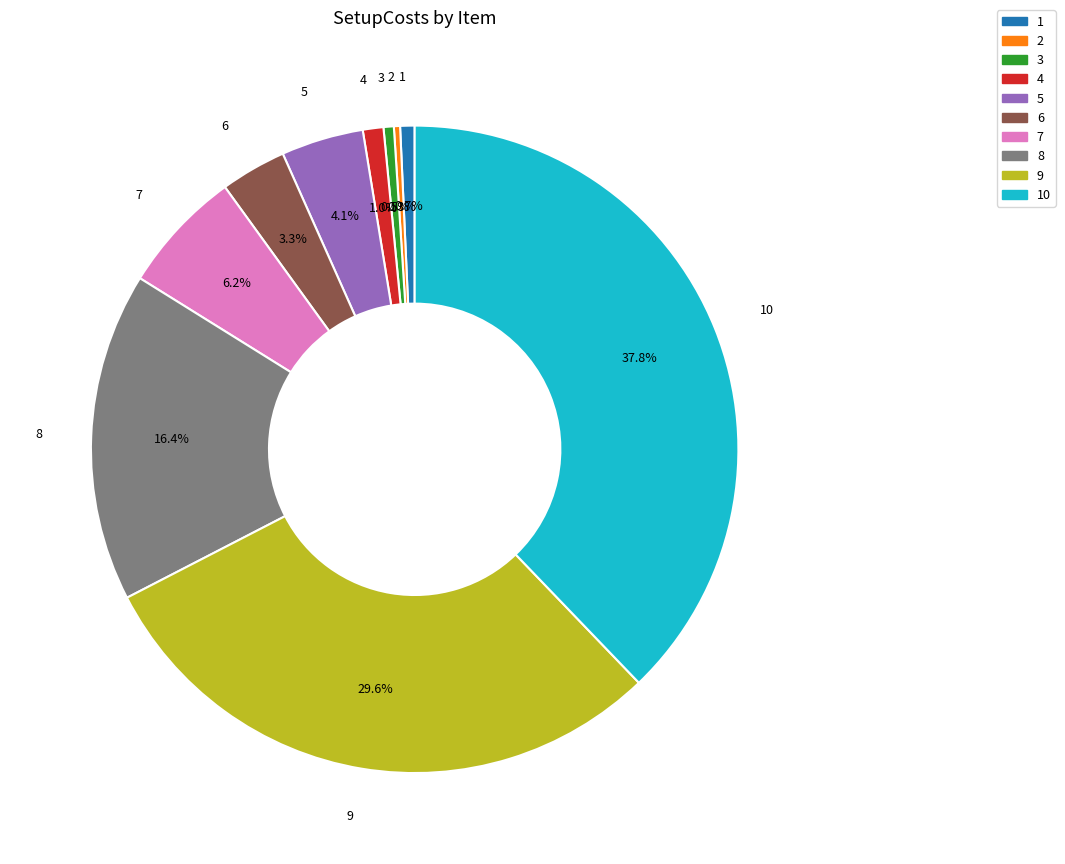

Do 6 and 3 together represent more than half of the pie?

No